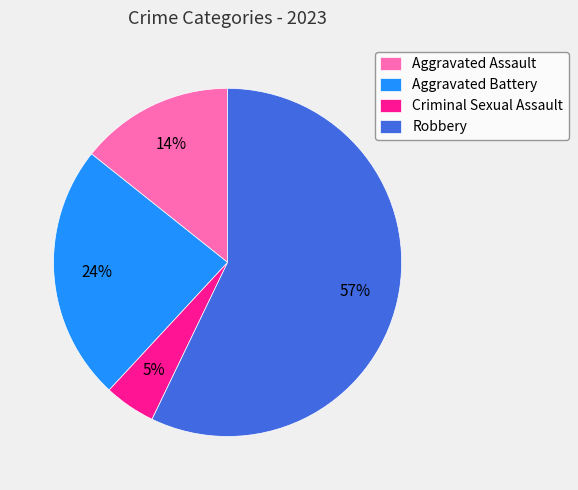

To the nearest percent, what percentage of the pie is Aggravated Battery?

24%